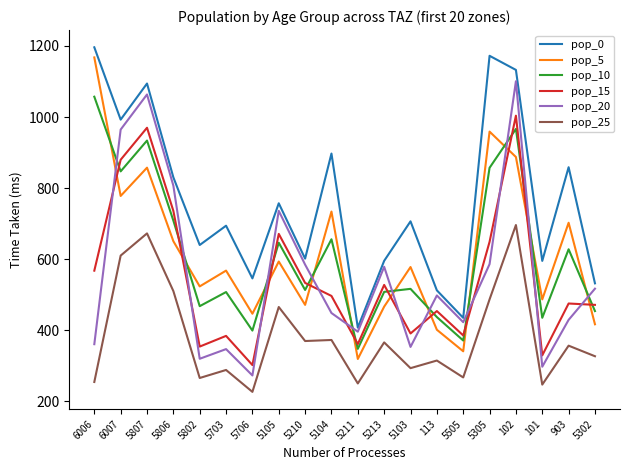

Where do pop_5 and pop_15 first cross each other?

6006 and 6007